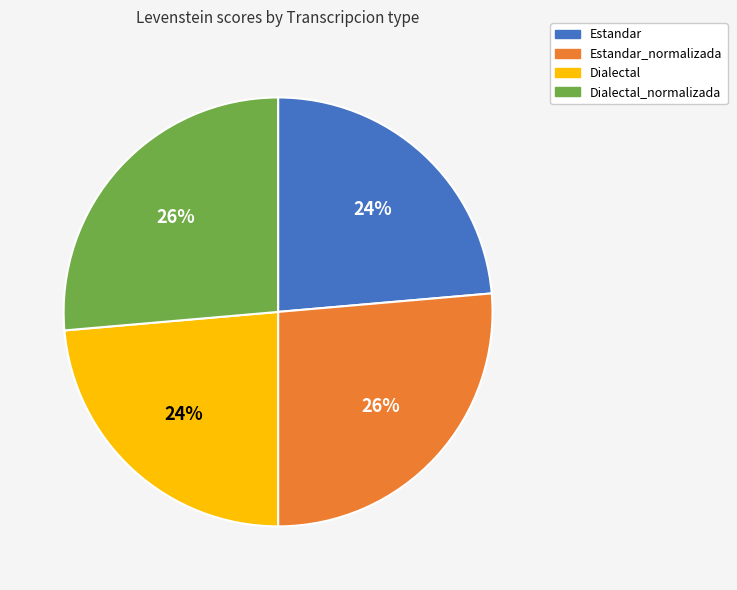

To the nearest percent, what is the average slice percentage?

25%